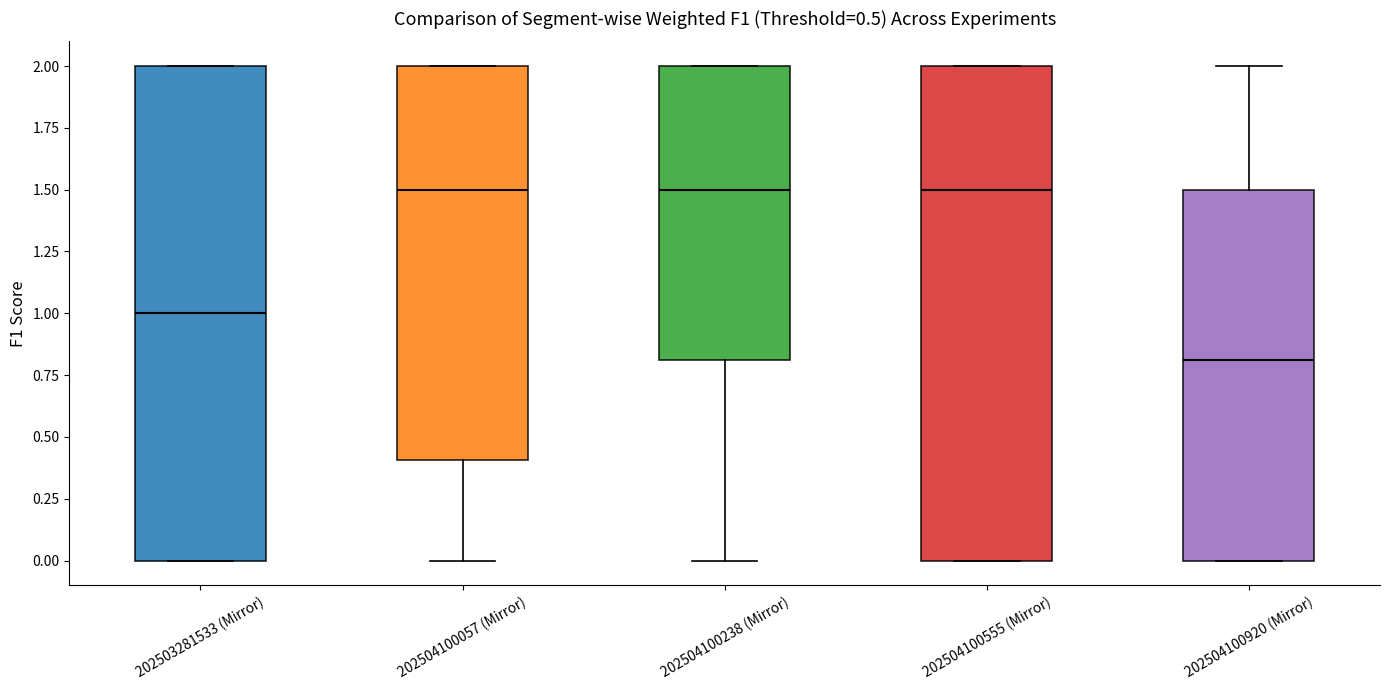

Which box's median line is the lowest?

202504100920 (Mirror)